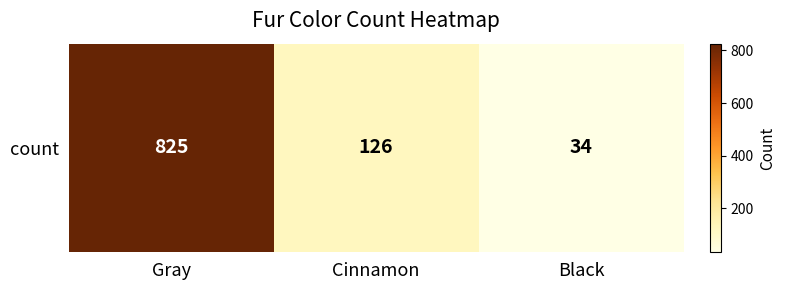

List the labels in order of value, largest first.

Gray, Cinnamon, Black